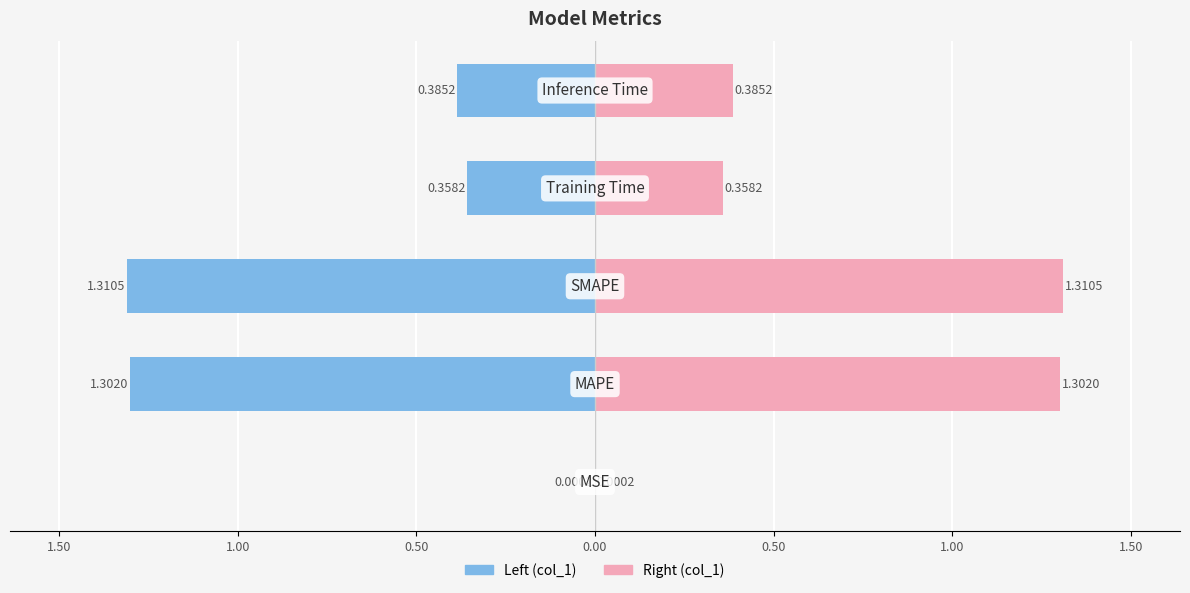

Is it true that col_1 (left) equals -2.1 at 1.00?

False